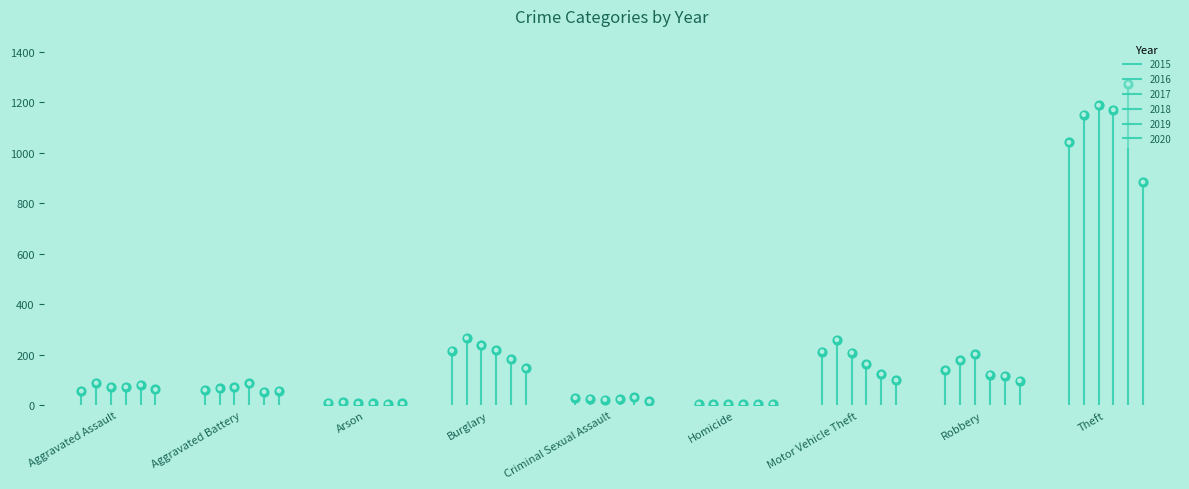

Which series has the largest total across all categories?

2016